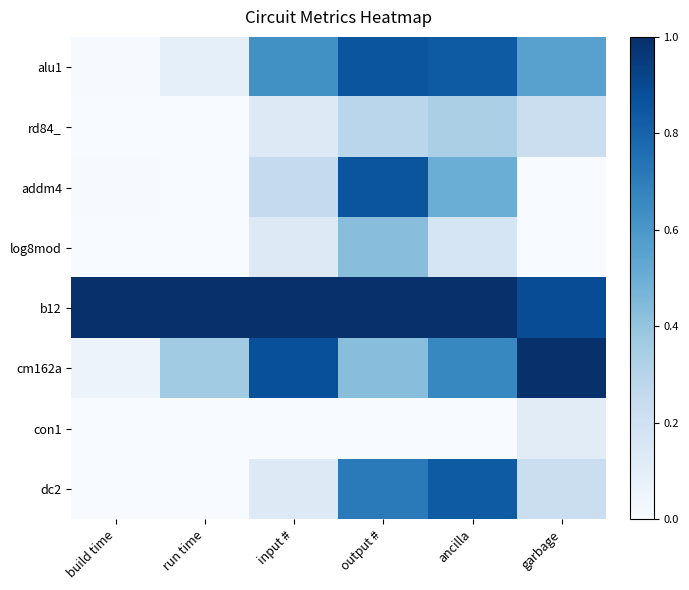

Which series has the largest total across all categories?

b12